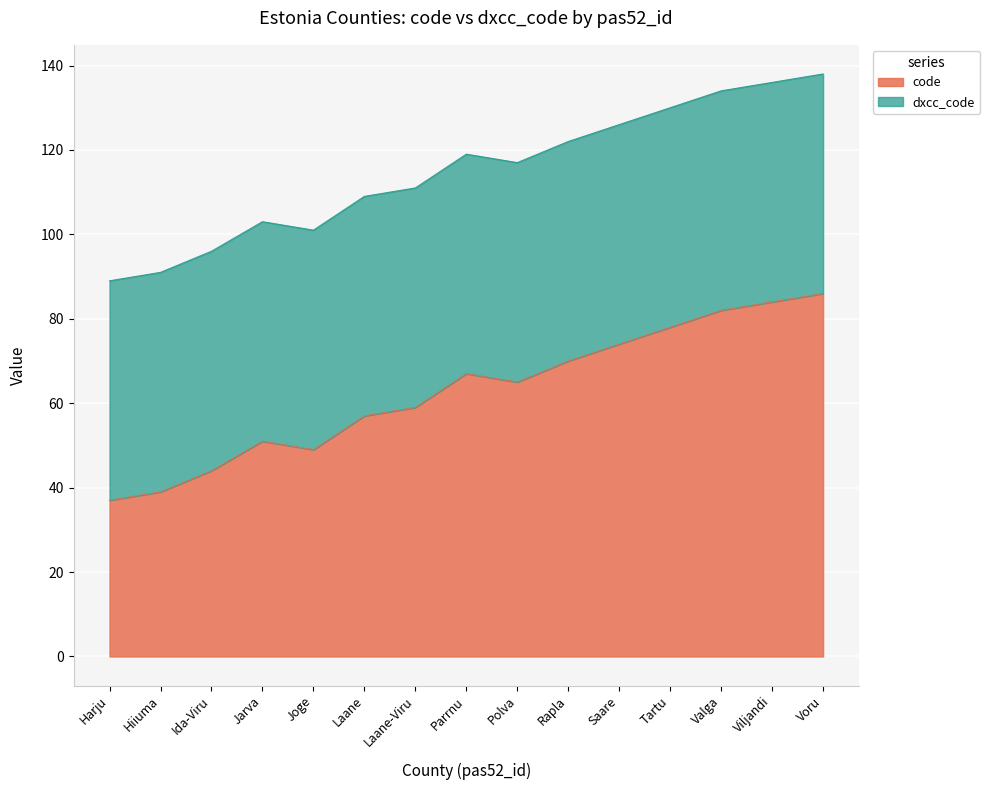

What is the sum of all values?

942